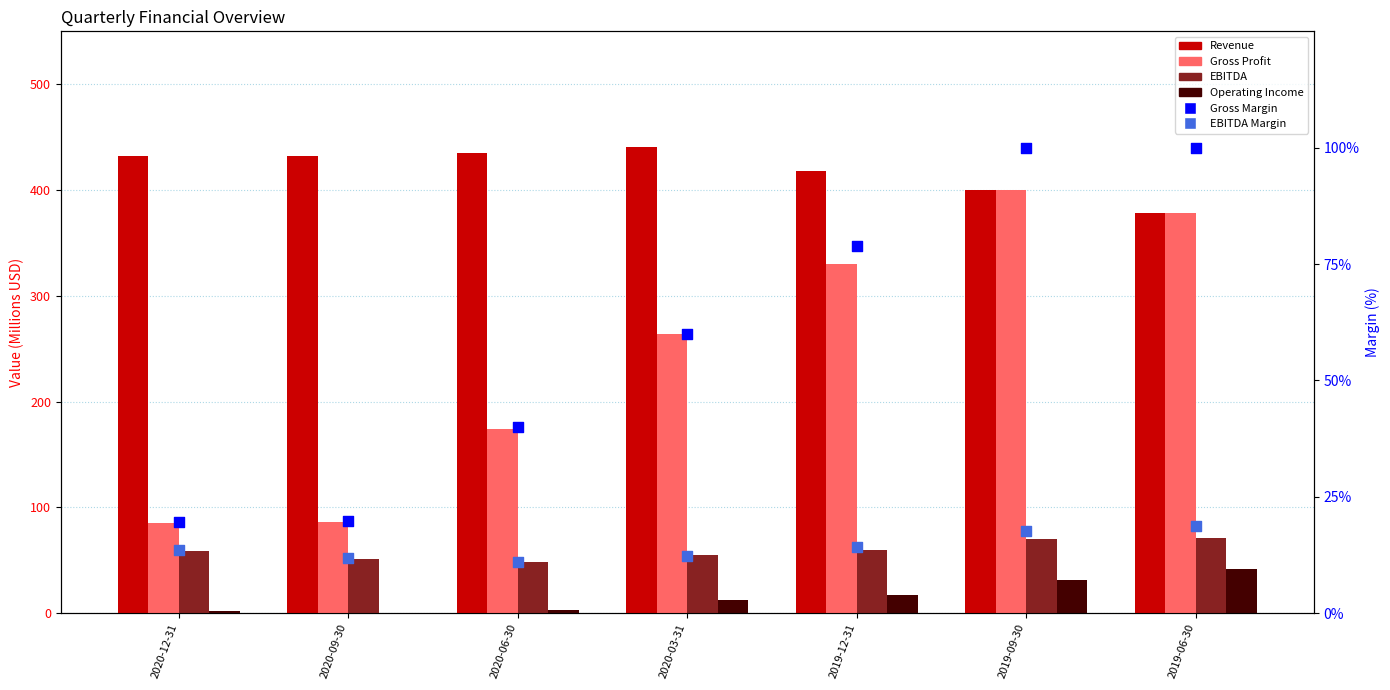

Is the value of Gross Margin at 2019-09-30 greater than the value of EBITDA Margin at 2020-06-30?

Yes